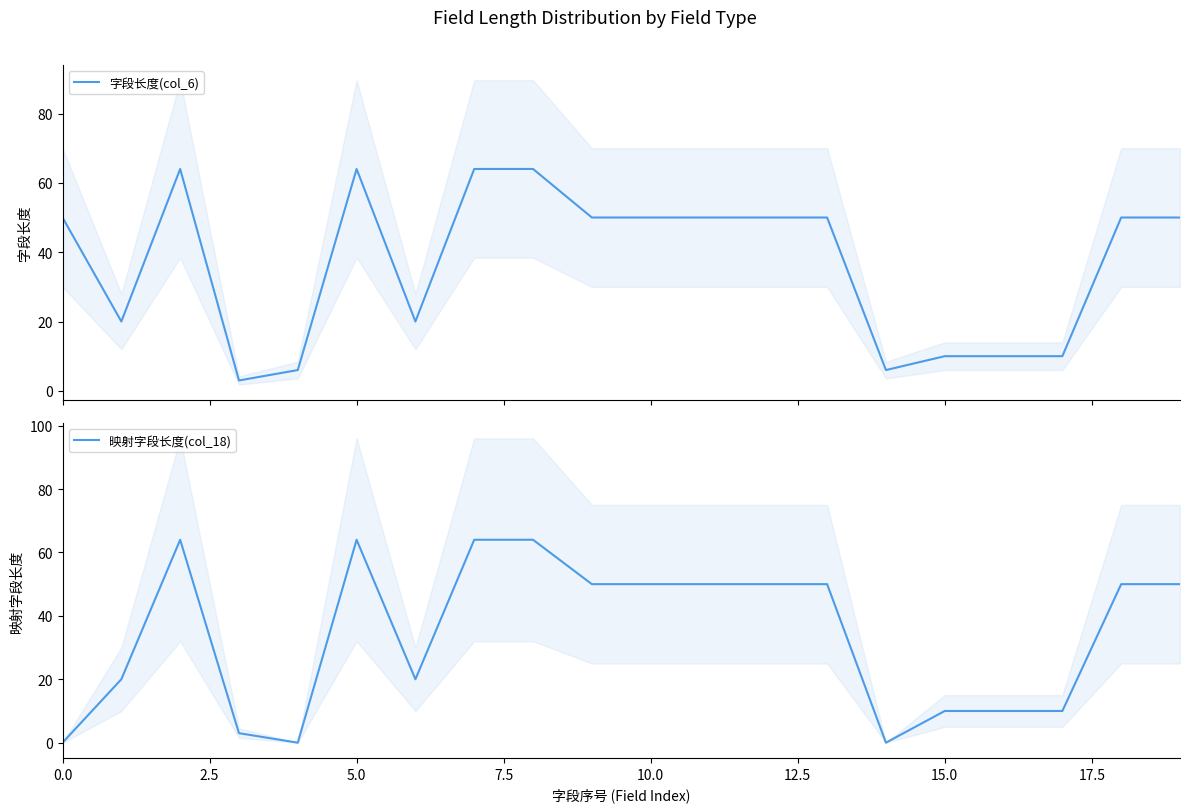

At which category is the sum across all series the highest?

5.0